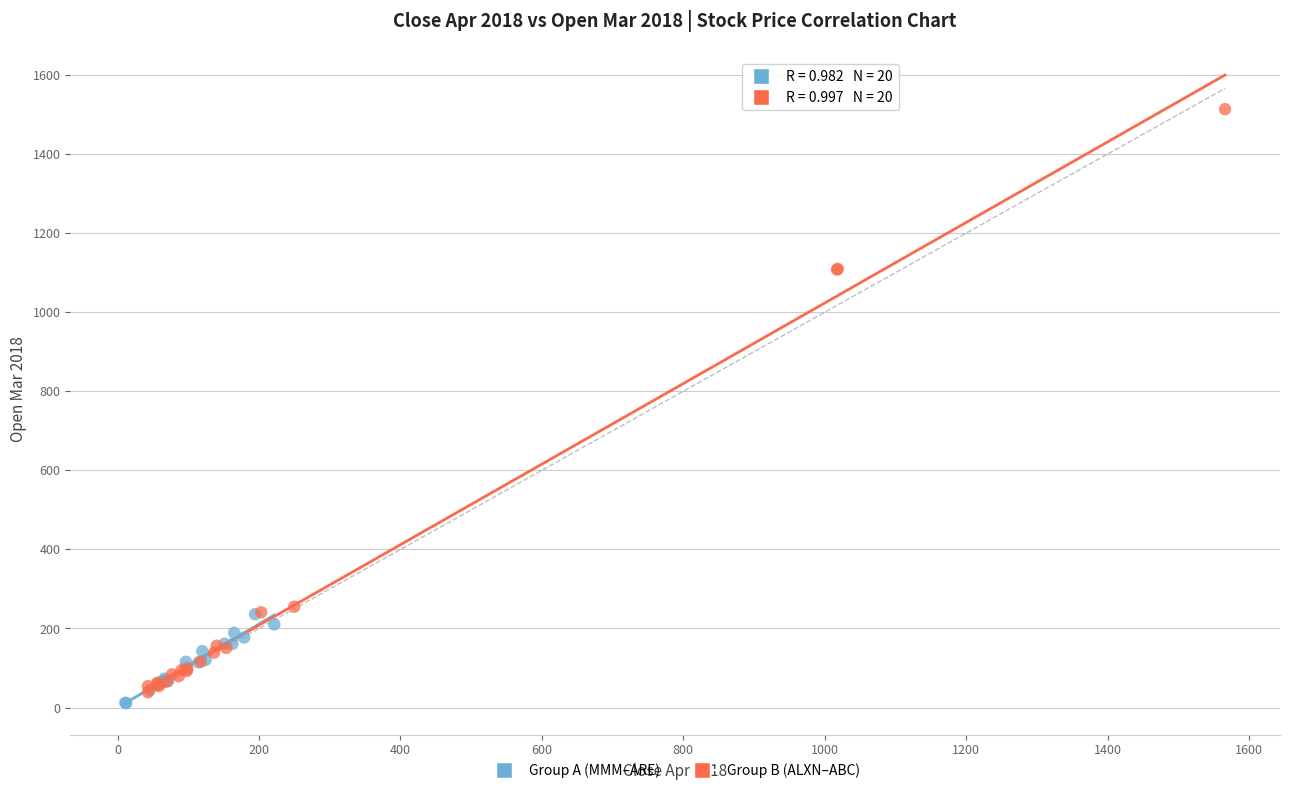

Which series reaches the minimum Y coordinate?

Group A (MMM–ARE)